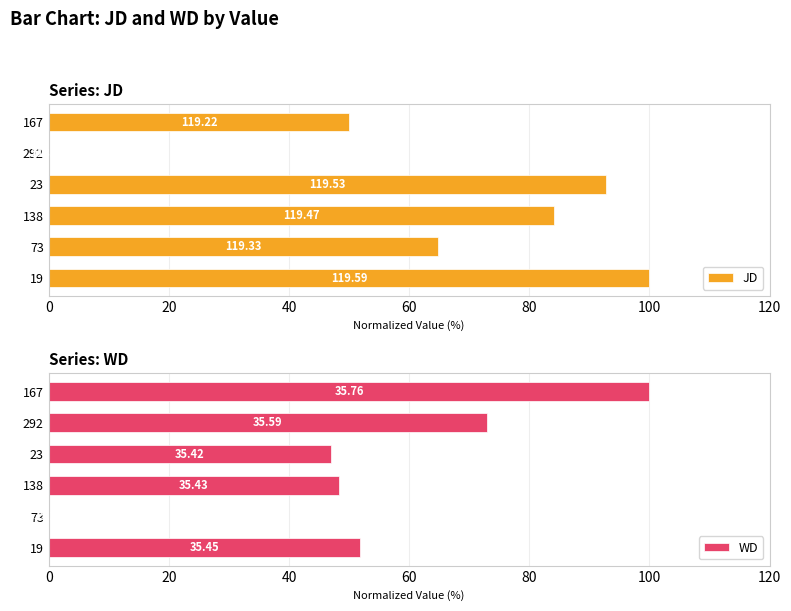

What is the difference between the second highest and minimum values in the JD series?

92.8